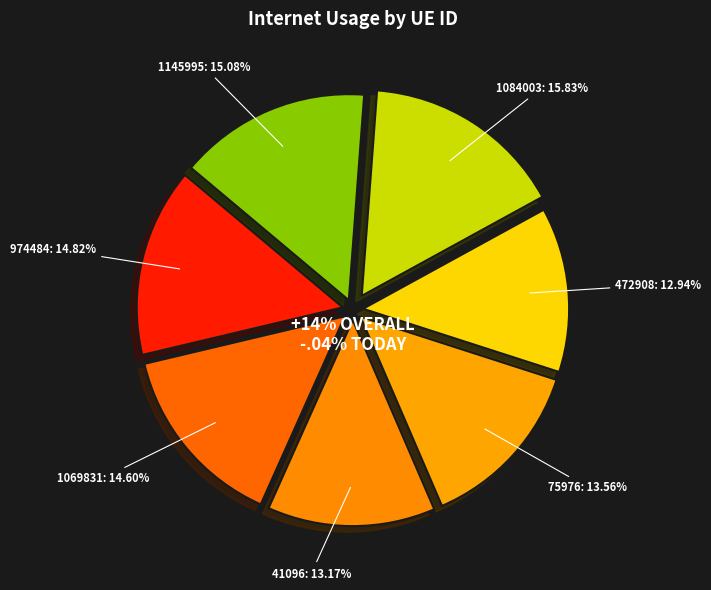

Is the sum of 472908 and 41096 greater than half?

No